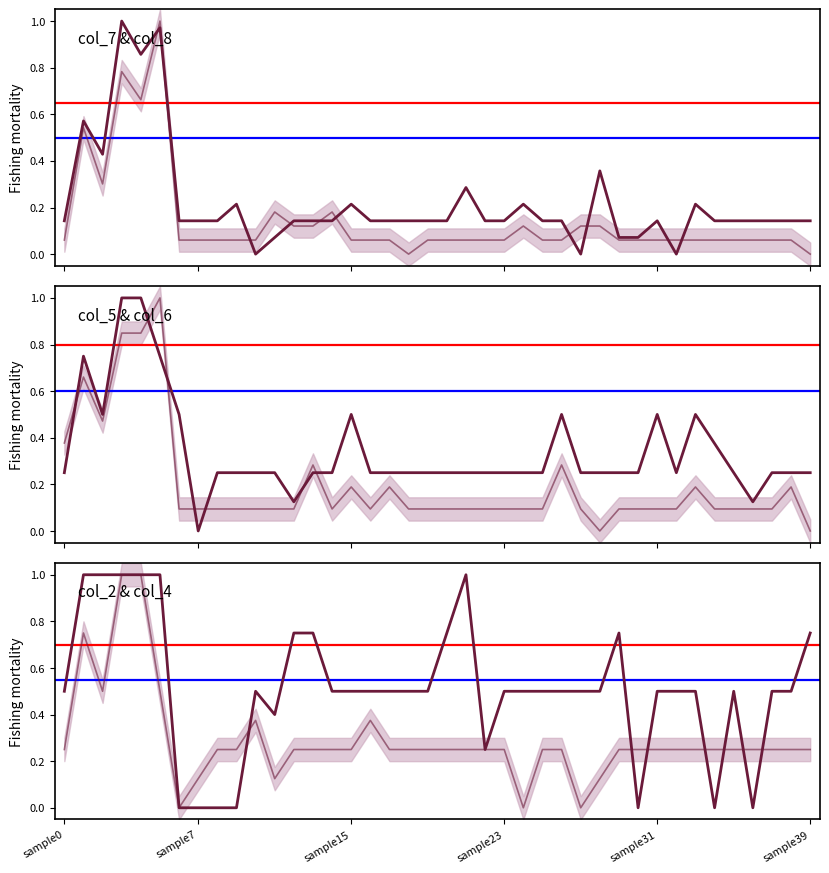

True or false: col_2 & col_4 main has more than 2 points higher than both neighbors.

True